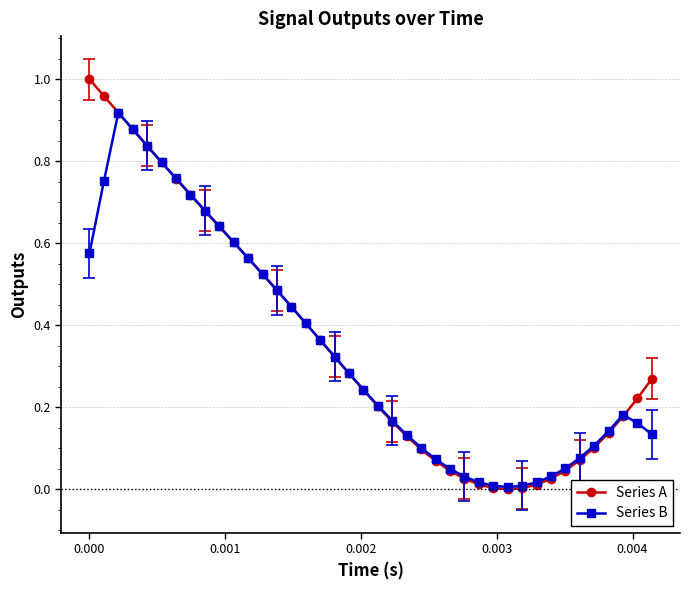

List the series in order of their peak value, highest first.

Series A, Series B